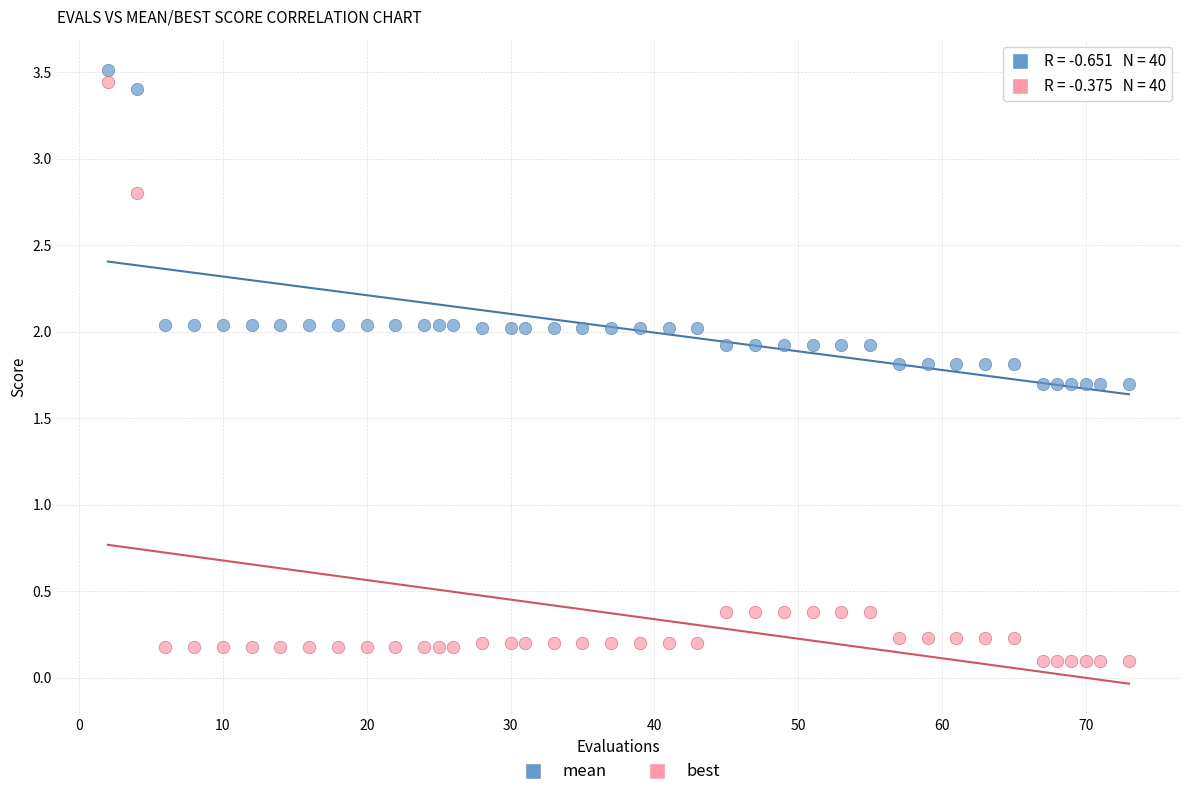

Which series has the largest Y range (max minus min)?

best